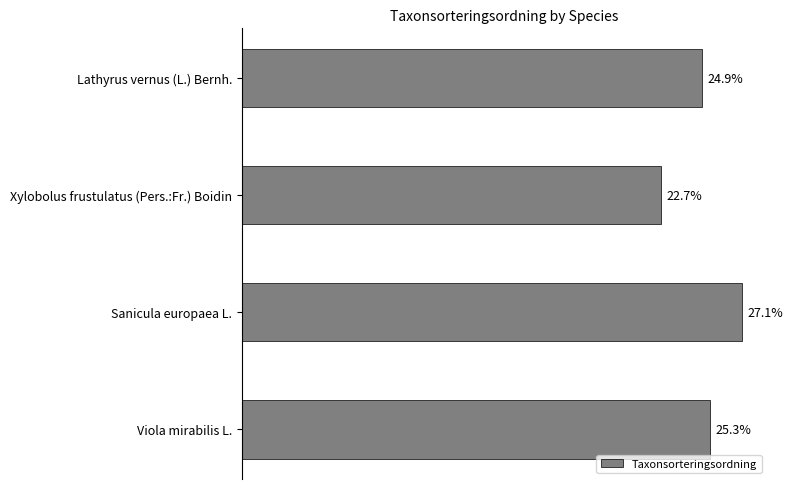

Which has a higher value, Sanicula europaea L. or Xylobolus frustulatus (Pers.:Fr.) Boidin?

Sanicula europaea L.